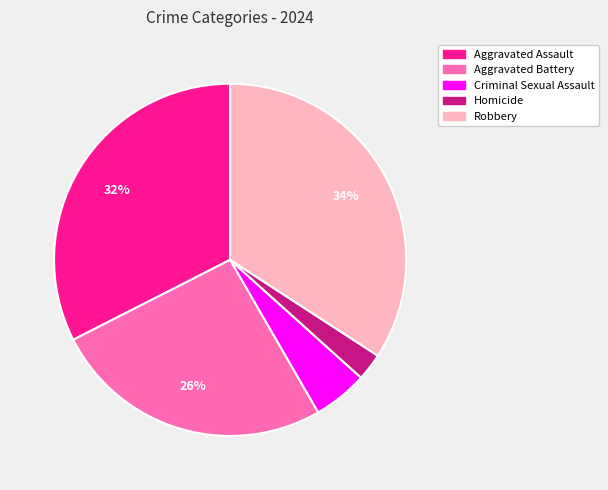

Which has a higher value, Criminal Sexual Assault or Homicide?

Criminal Sexual Assault